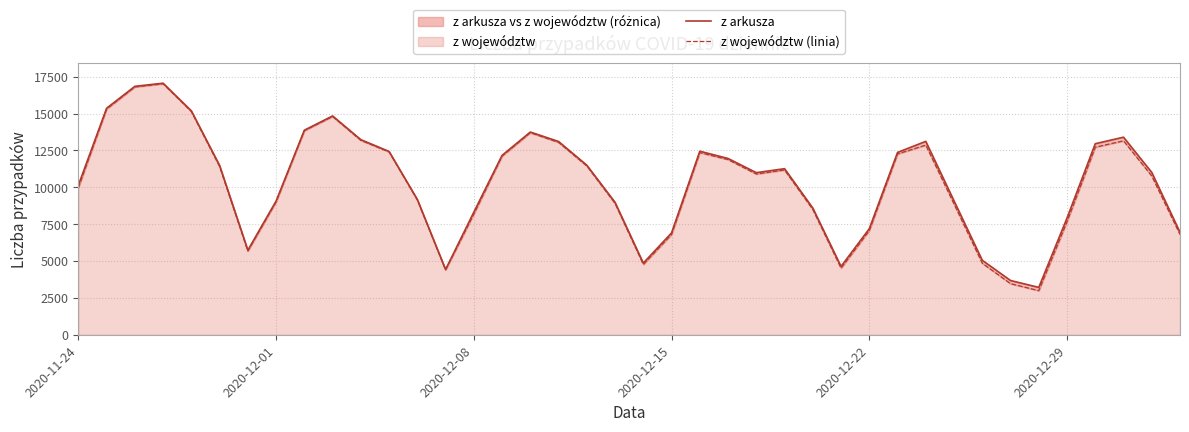

What is the difference between the z arkusza values at 2020-12-29 and 28?

4293